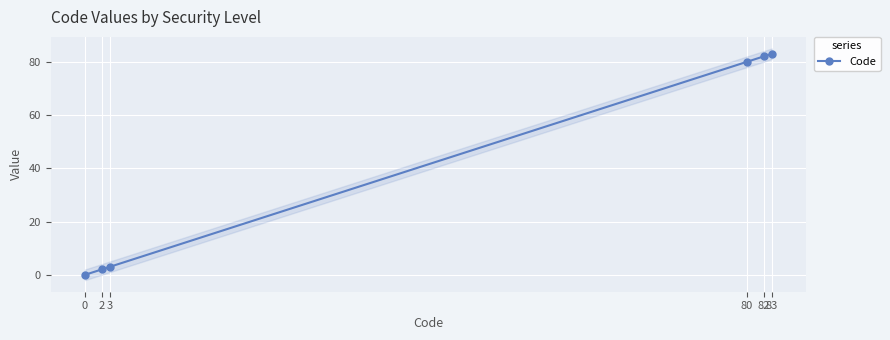

Reading right to left, list all the values displayed in this chart.

83	82	80	3	2	0